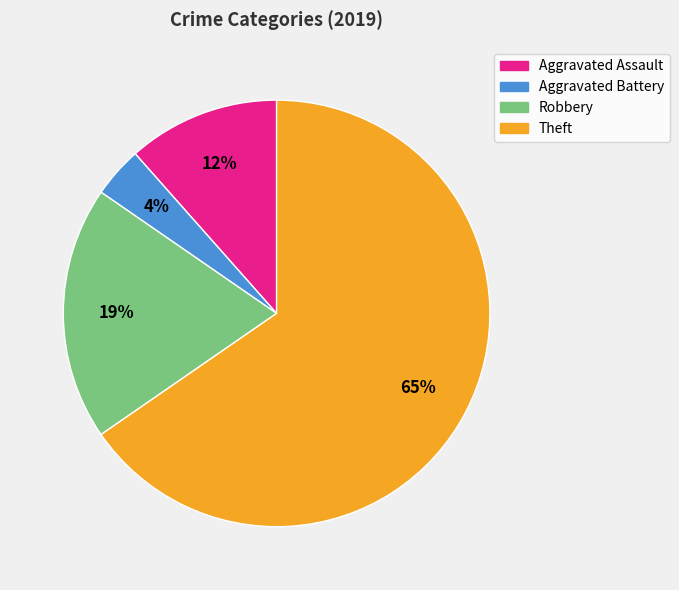

The Aggravated Battery slice represents 12% of the pie. True or false?

False